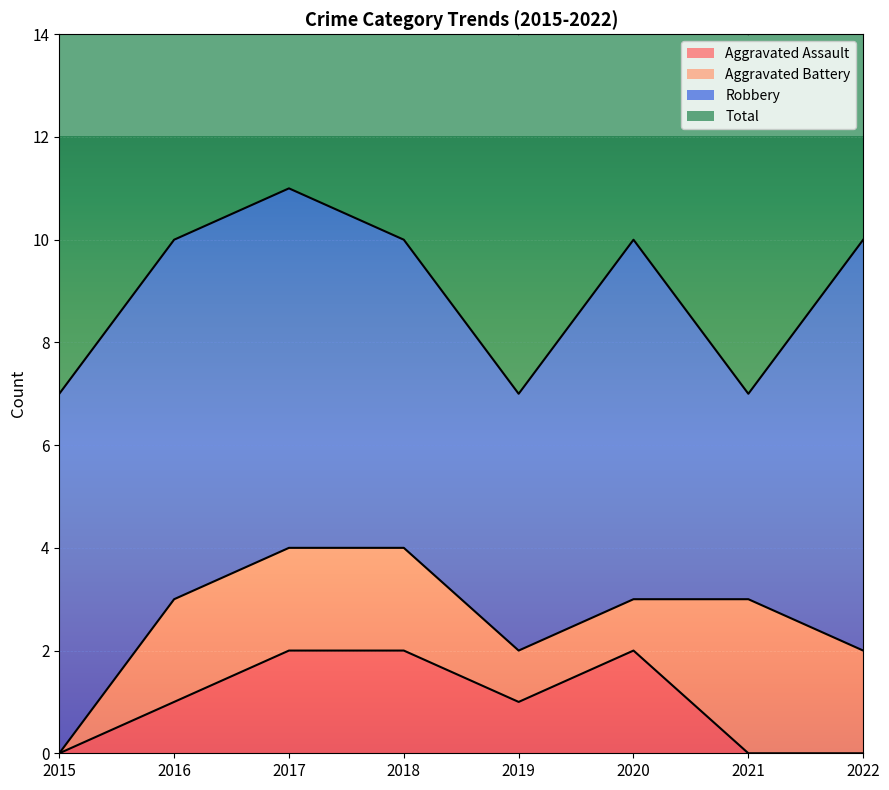

Is it true that Total equals 2 at 2015?

False